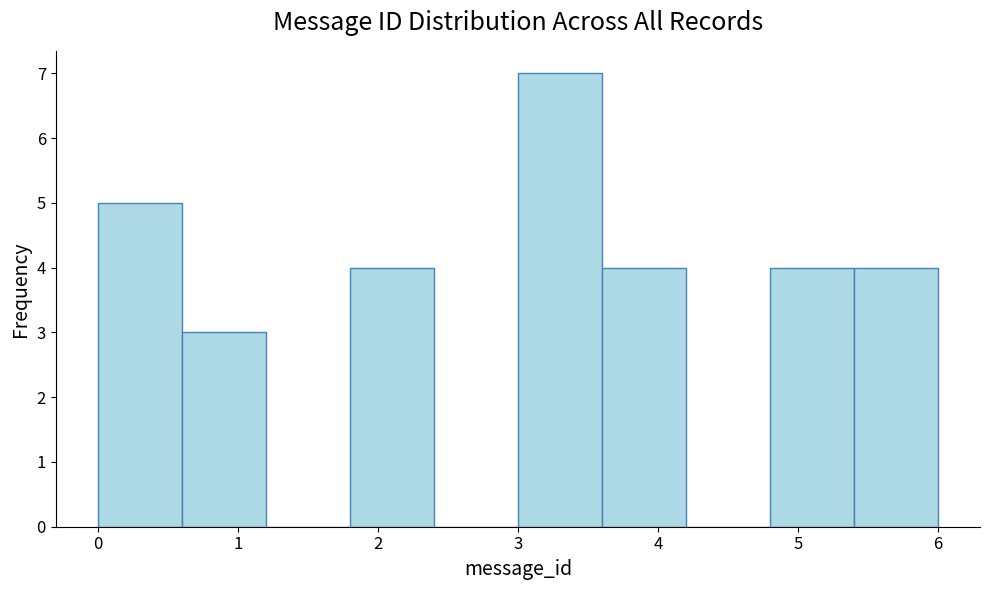

Reading left to right, transcribe this chart: for each bar, give the range it covers on the x-axis and its height. The values are not printed on the chart, so give them approximately, as read against the axis.

0.0 to 0.6: 5
0.6 to 1.2: 3
1.2 to 1.8: 0
1.8 to 2.4: 4
2.4 to 3.0: 0
3.0 to 3.6: 7
3.6 to 4.2: 4
4.2 to 4.8: 0
4.8 to 5.4: 4
5.4 to 6.0: 4